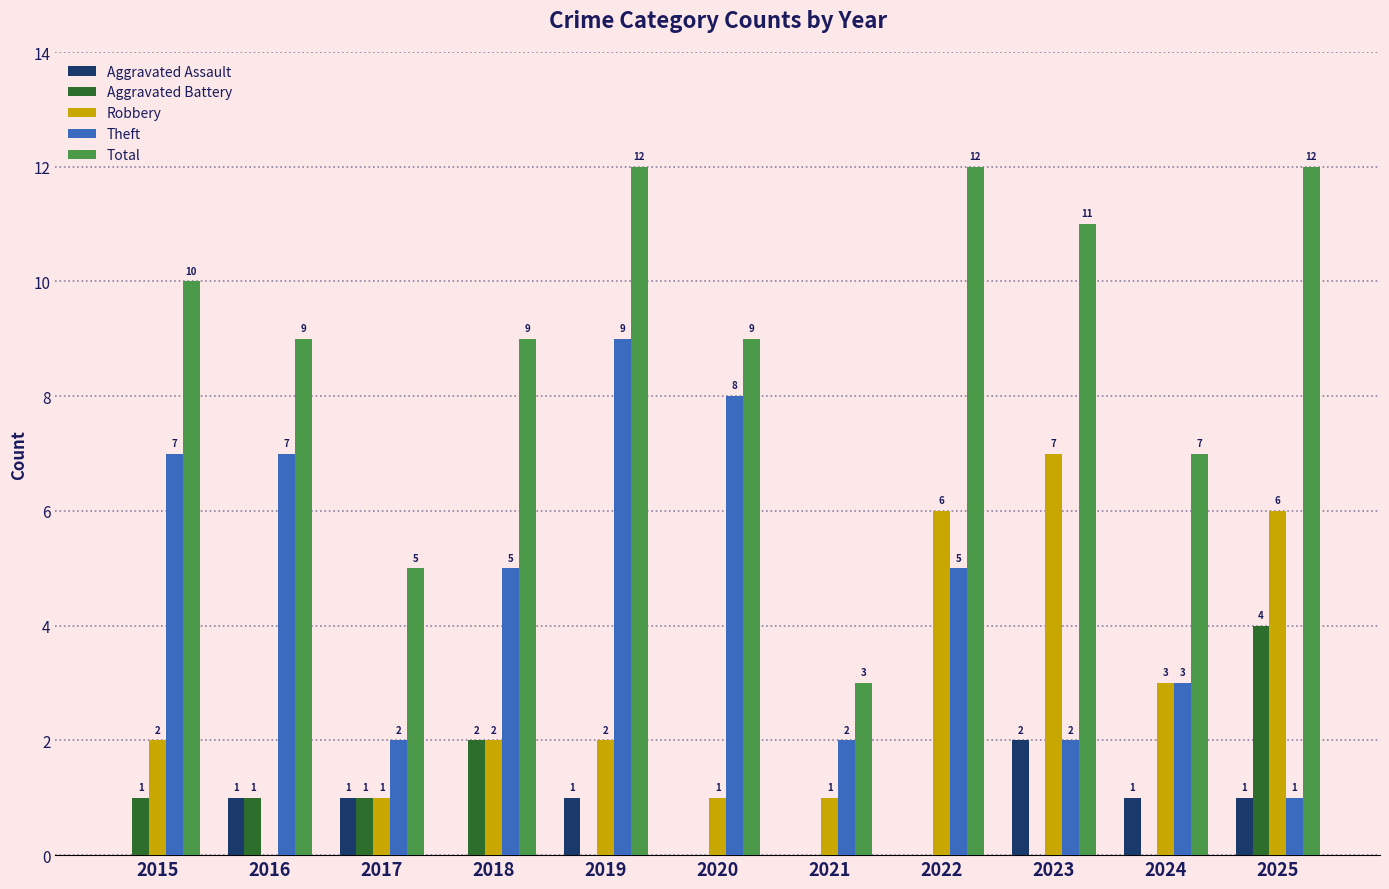

Which series has the largest total across all categories?

Total